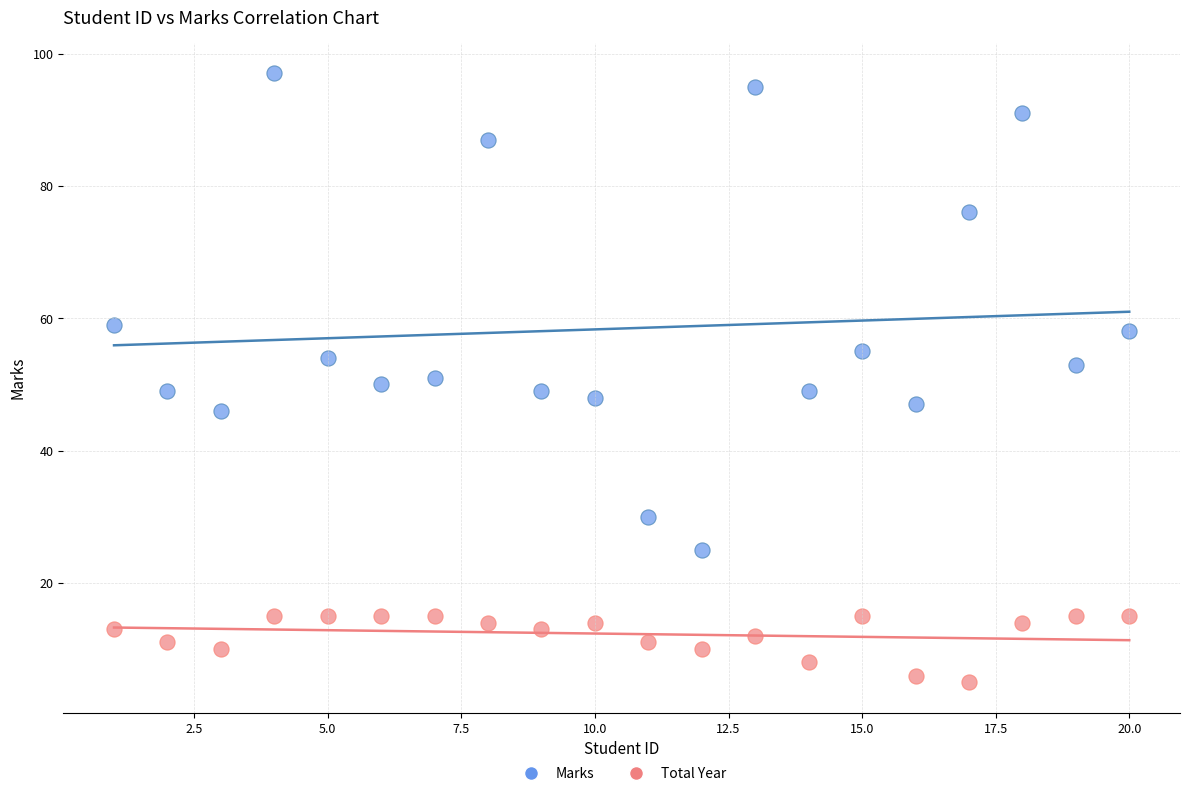

Which series has the widest spread of Y values?

Marks